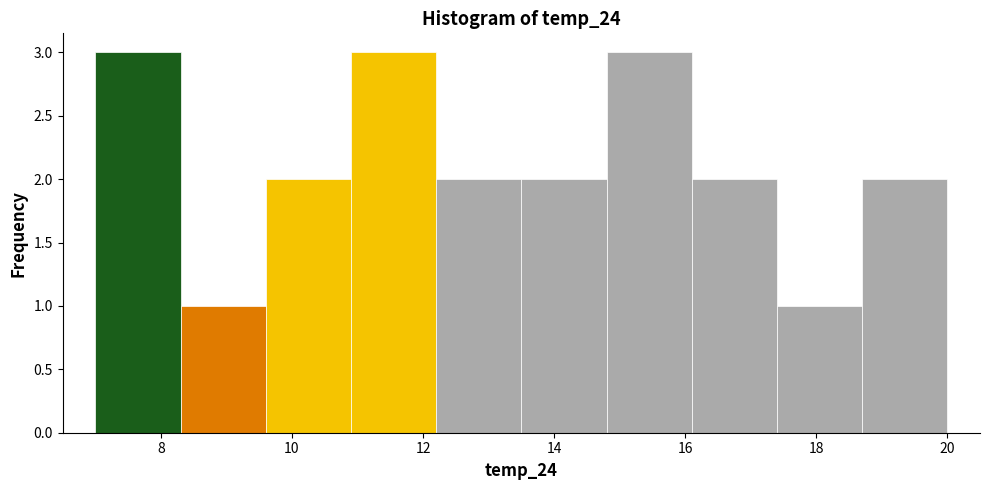

Reading left to right, list every bar in this chart as the range it spans on the x-axis followed by its height. Neither the bar edges nor the heights are printed on the chart, so give them approximately, as read against the axes.

7.0 to 8.3: 3
8.3 to 9.6: 1
9.6 to 10.9: 2
10.9 to 12.2: 3
12.2 to 13.5: 2
13.5 to 14.8: 2
14.8 to 16.1: 3
16.1 to 17.4: 2
17.4 to 18.7: 1
18.7 to 20.0: 2